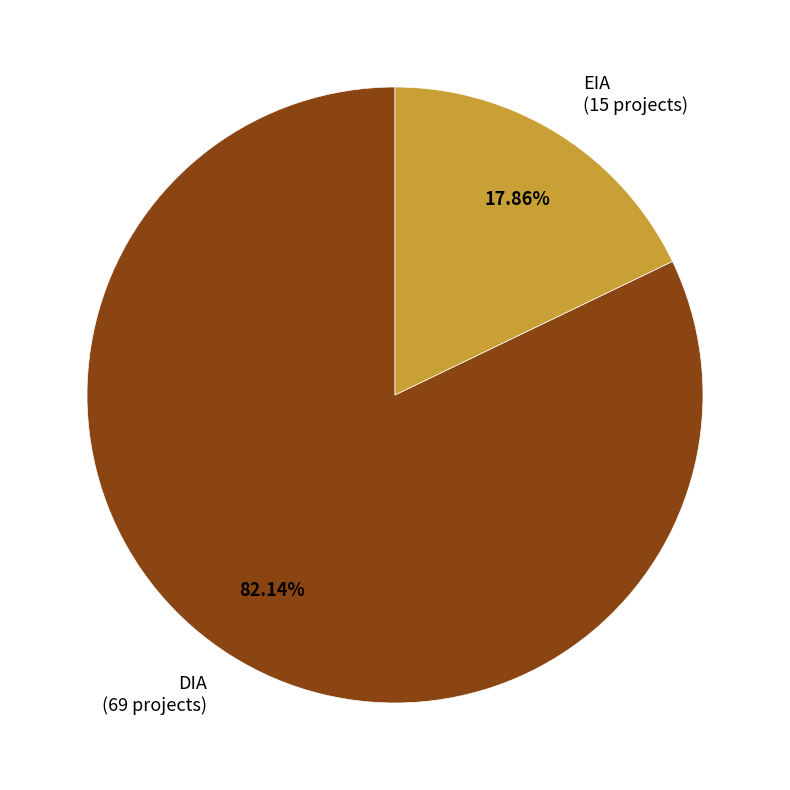

What is the majority slice?

DIA